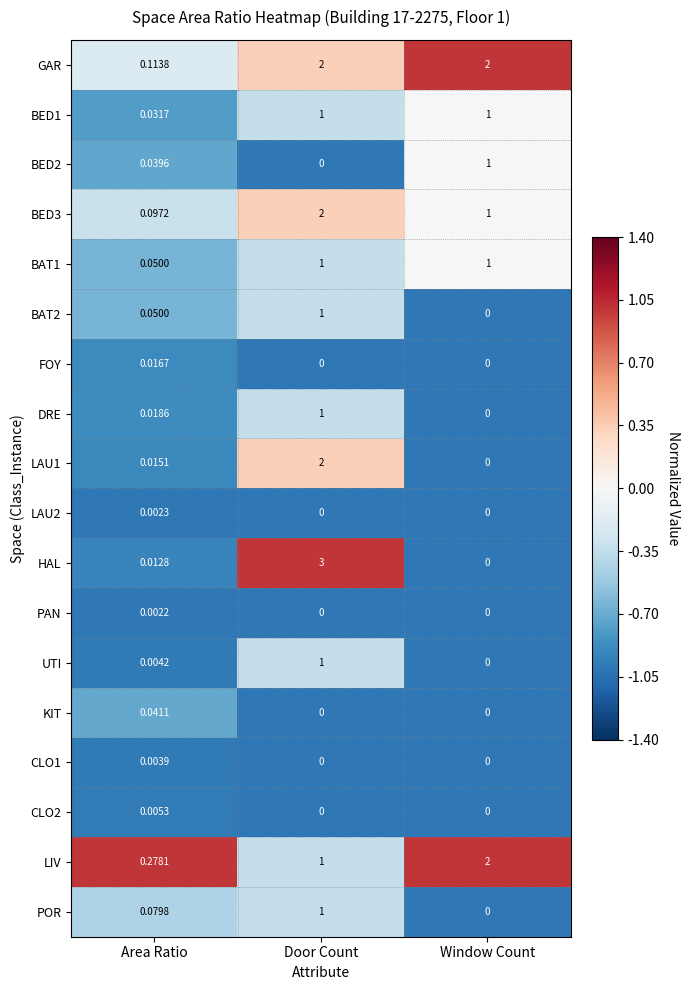

Where is POR nearest to the value 0?

Window Count